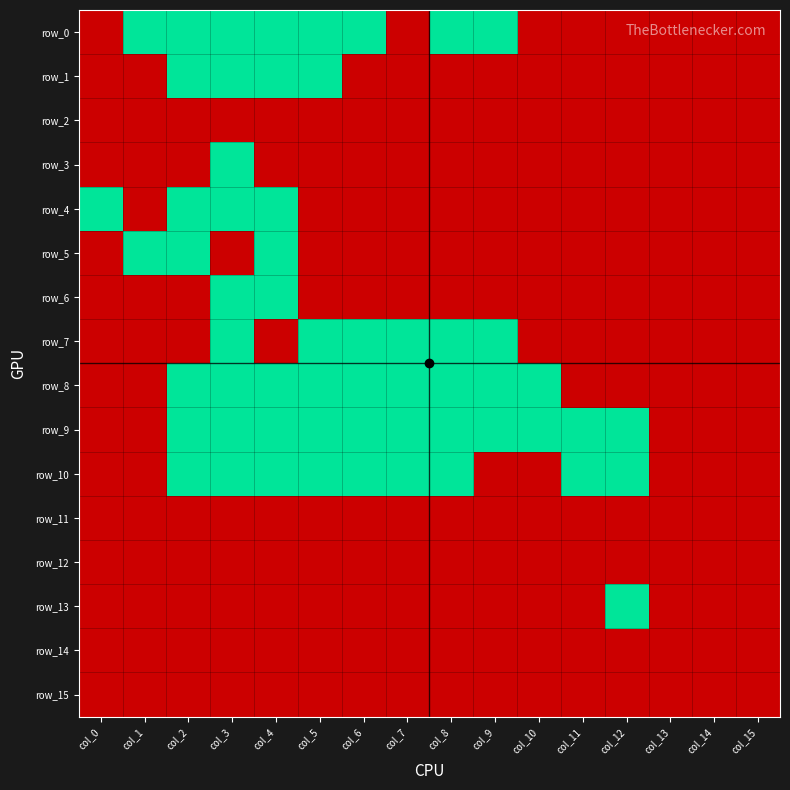

List the labels in order of row_11 value, smallest first.

col_0, col_1, col_2, col_3, col_4, col_5, col_6, col_7, col_8, col_9, col_10, col_11, col_12, col_13, col_14, col_15